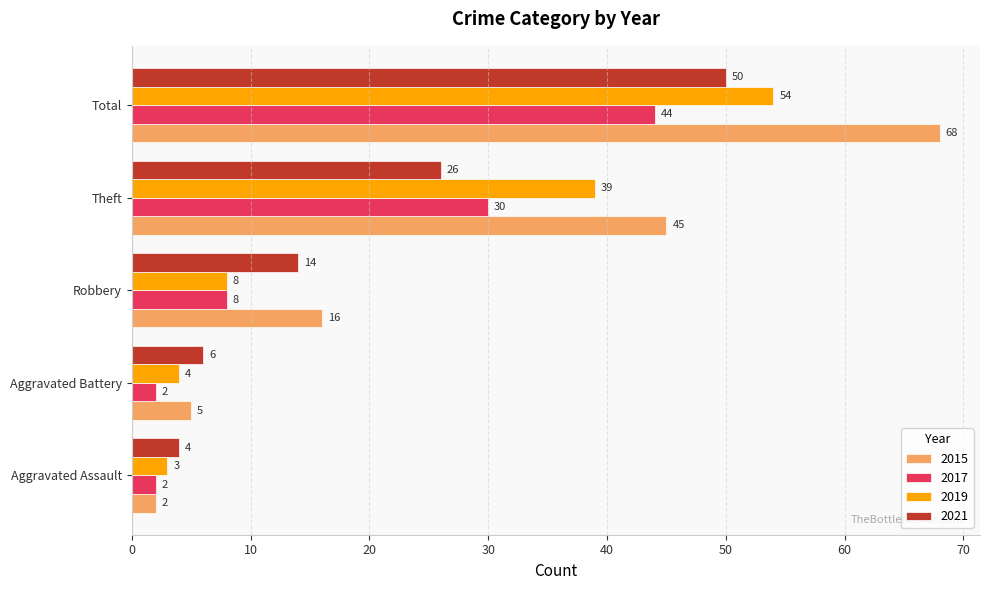

What is the approximate value of 2019 at Total, to the nearest 10?

50